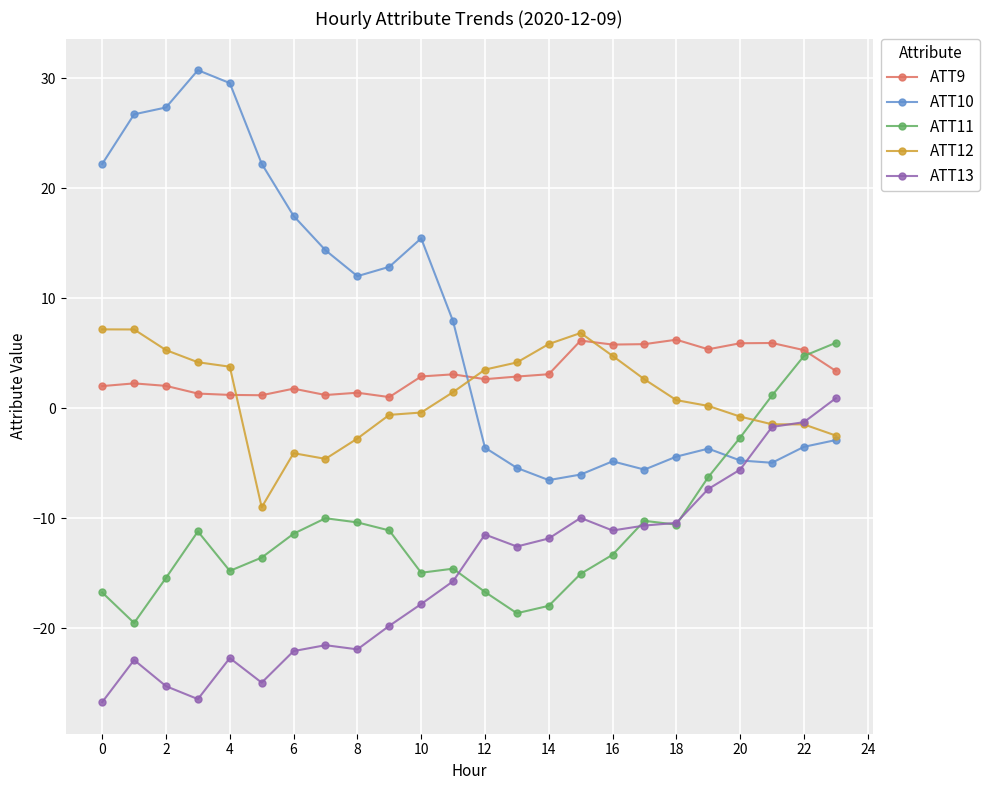

How many lines are shown in the chart?

5